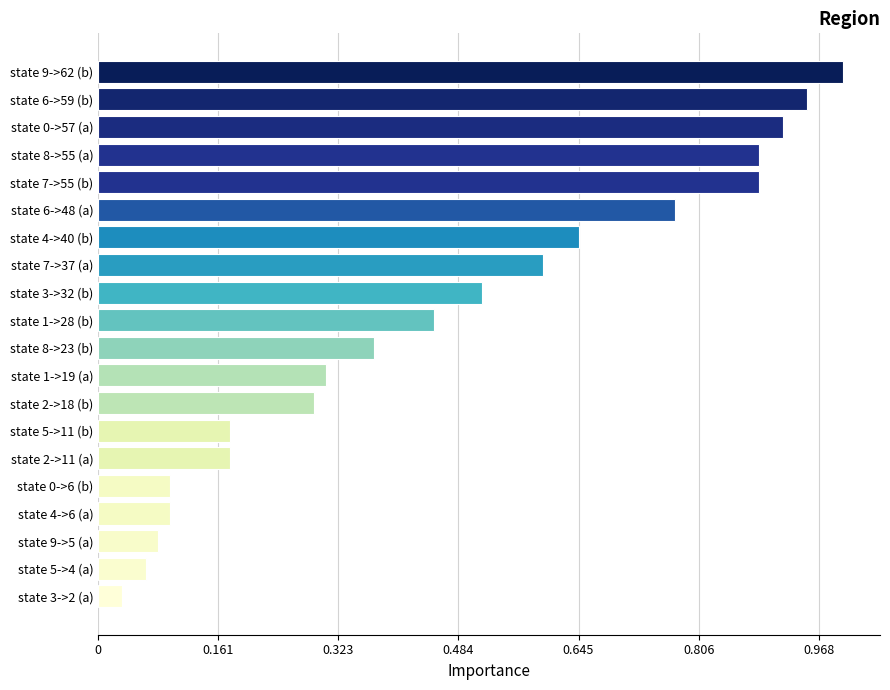

Does the chart contain any negative values?

No